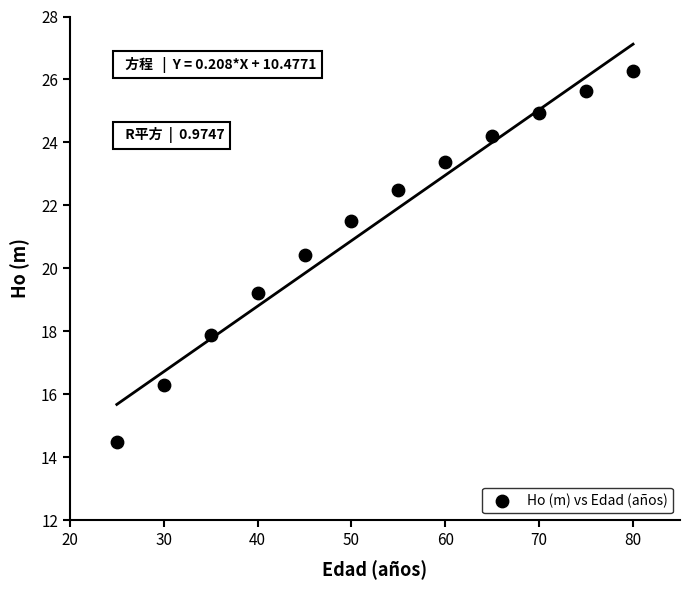

What is the range of X values (max minus min)?

55.0